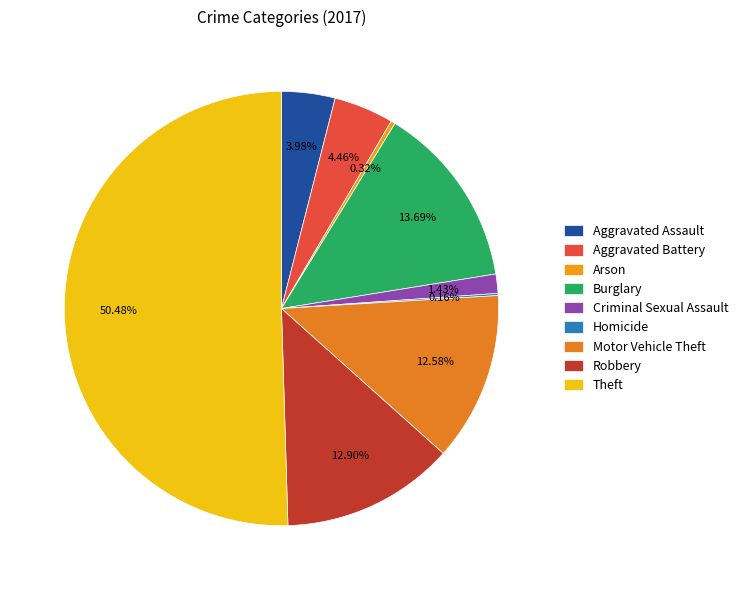

To the nearest percent, what is the average slice percentage?

11%